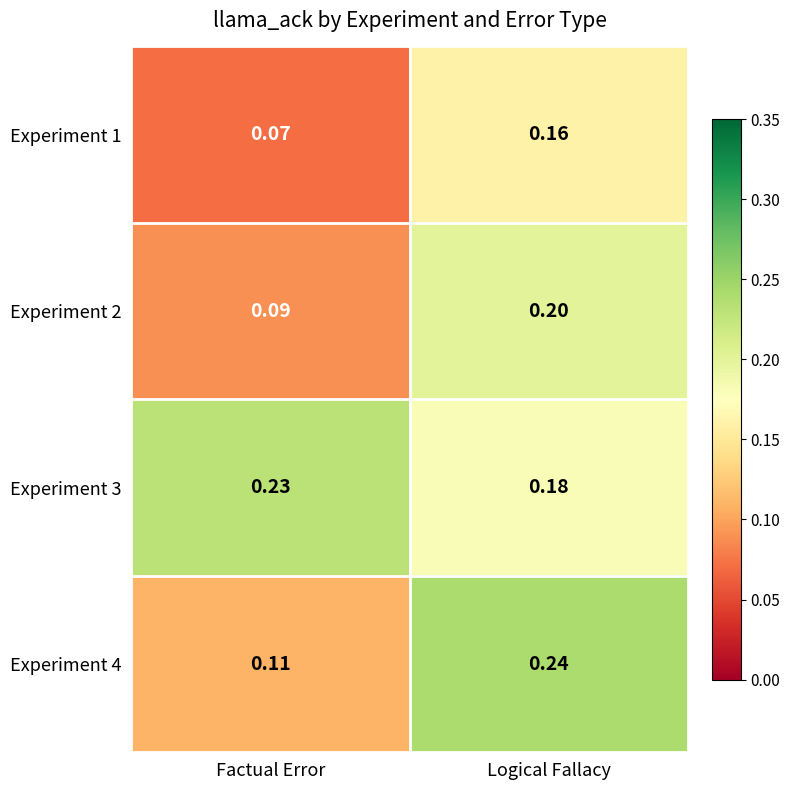

Which series changed the most between Factual Error and Logical Fallacy?

Experiment 4